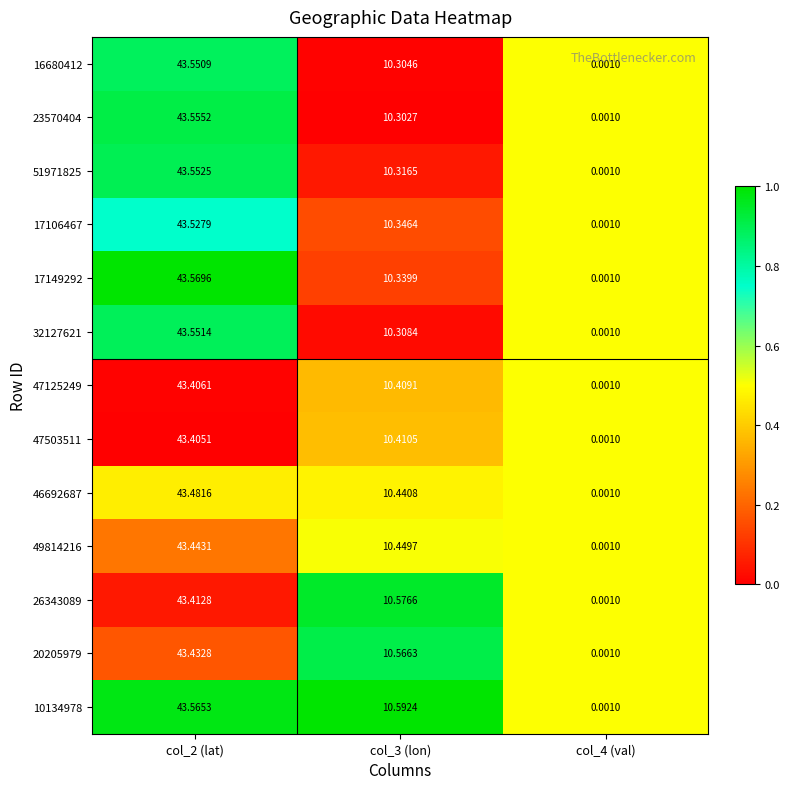

Is the value of 49814216 at col_3 (lon) greater than the value of 51971825 at col_4 (val)?

Yes